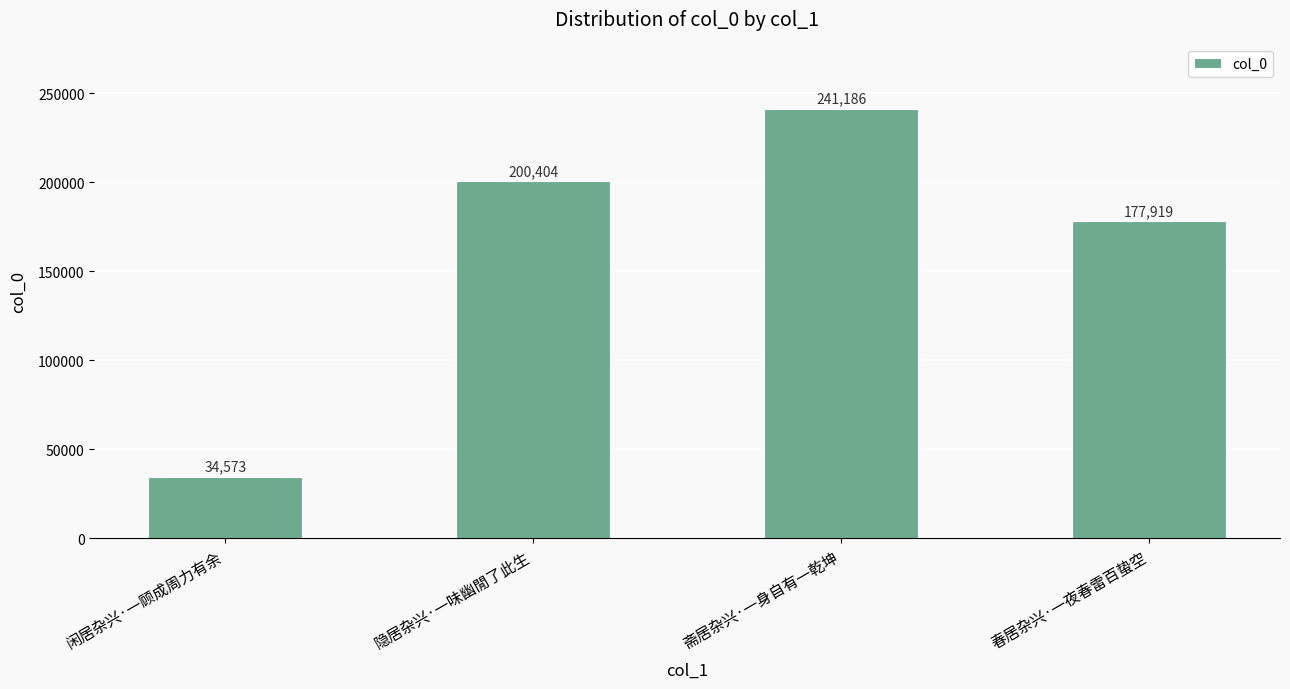

What is the smallest value displayed?

34573